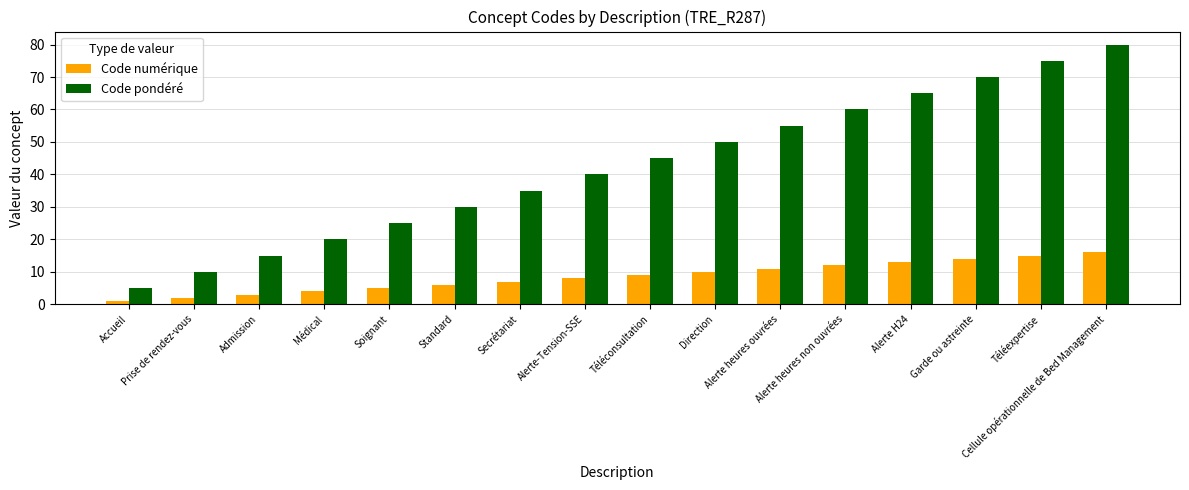

Does the chart contain stacked bars?

No